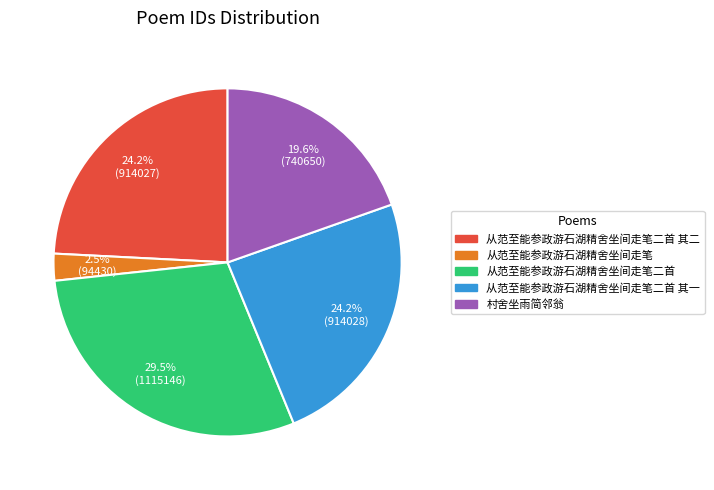

Is there a majority slice in this chart?

No